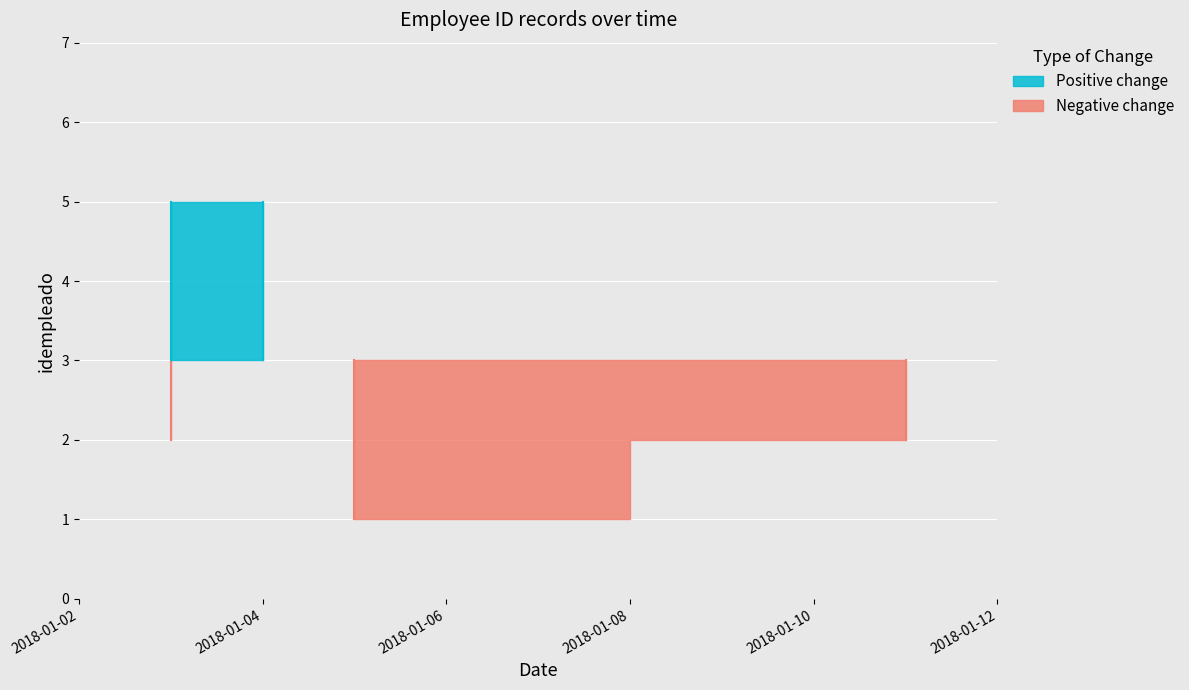

Is it true that the value at 3 is 2?

False